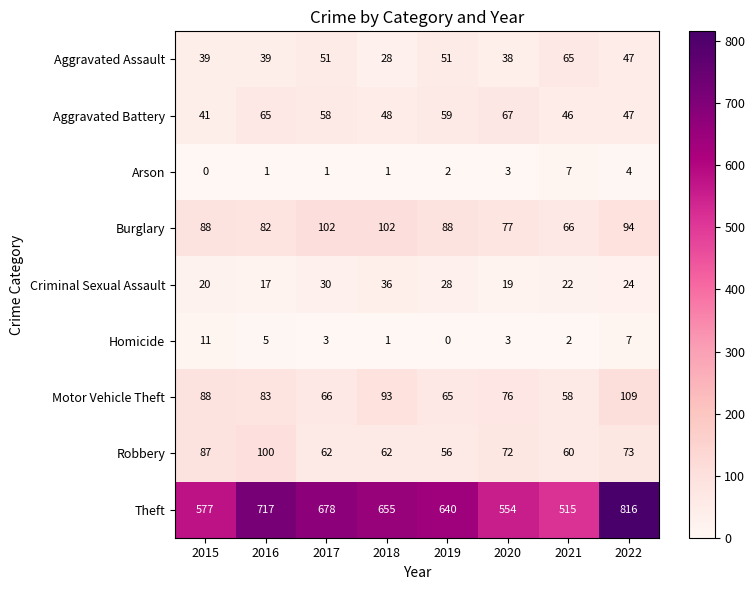

What is the greatest value displayed?

816